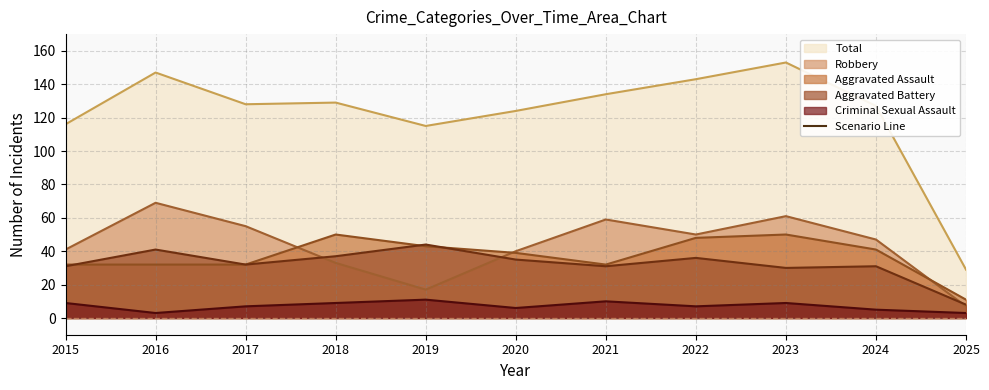

What is the value of the Robbery point at the 10th from the left?

47